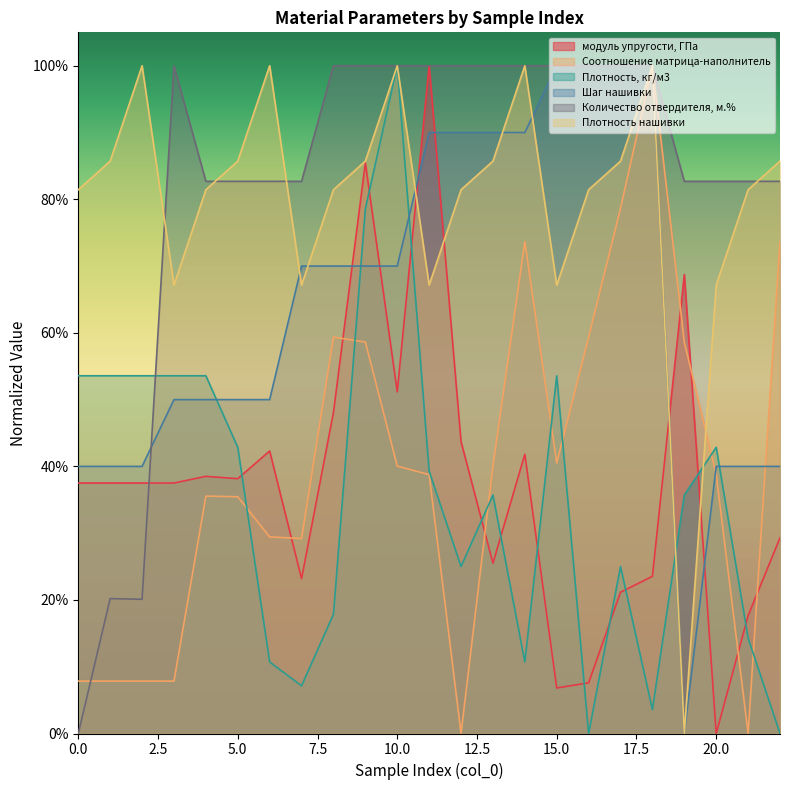

What is the total value across all series at 0?

2.2